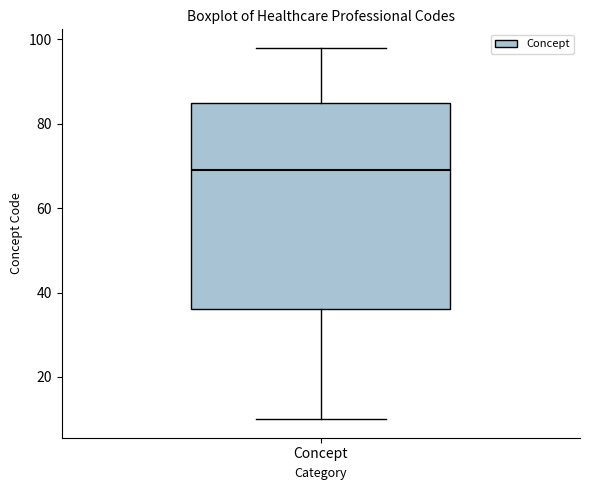

Transcribe this box plot: give where the median line is, the range the box spans, and where the two whiskers end, as read against the y-axis. The values are not printed on the chart, so give them approximately, as read against the axis.

median 70, box 36 to 86, whiskers 10 to 98